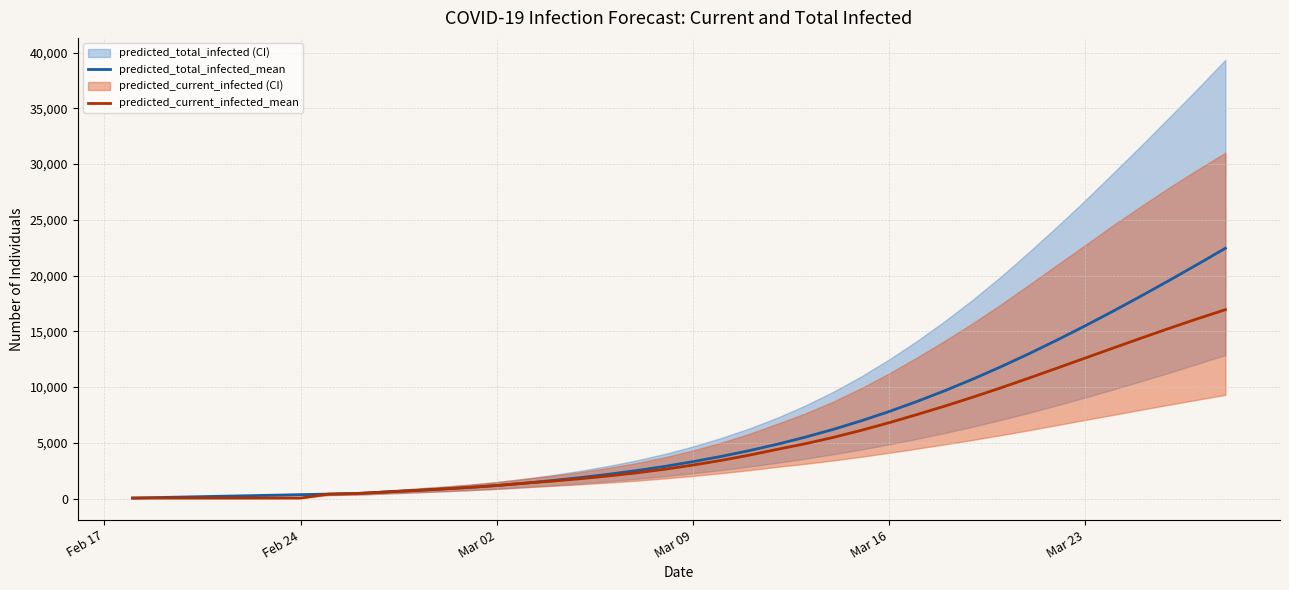

What is the maximum value for predicted_total_infected_mean?

22449